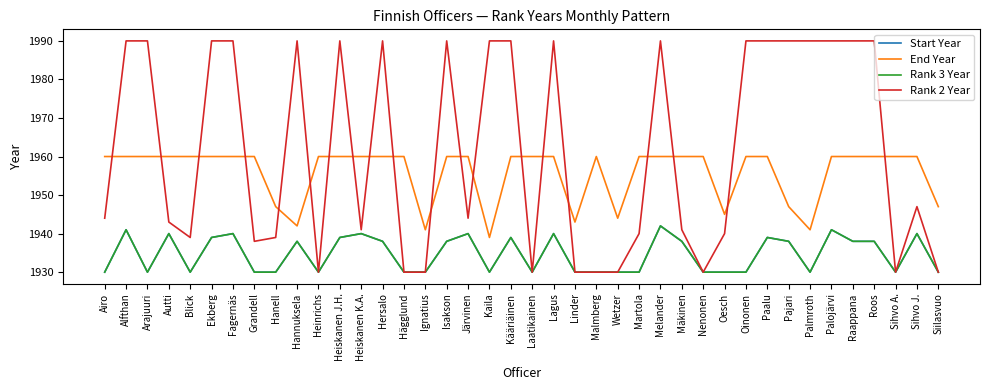

Does the chart have visible grid lines?

No